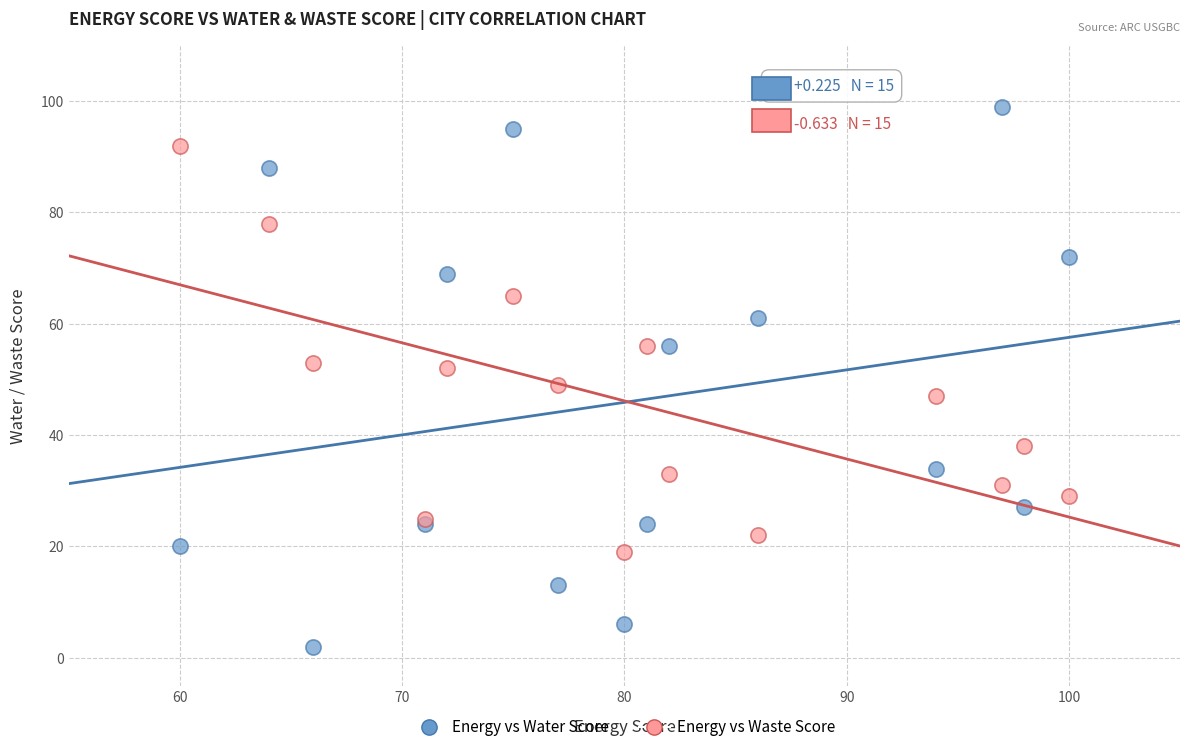

What are all the series names shown in the legend?

Energy vs Water Score, Energy vs Waste Score